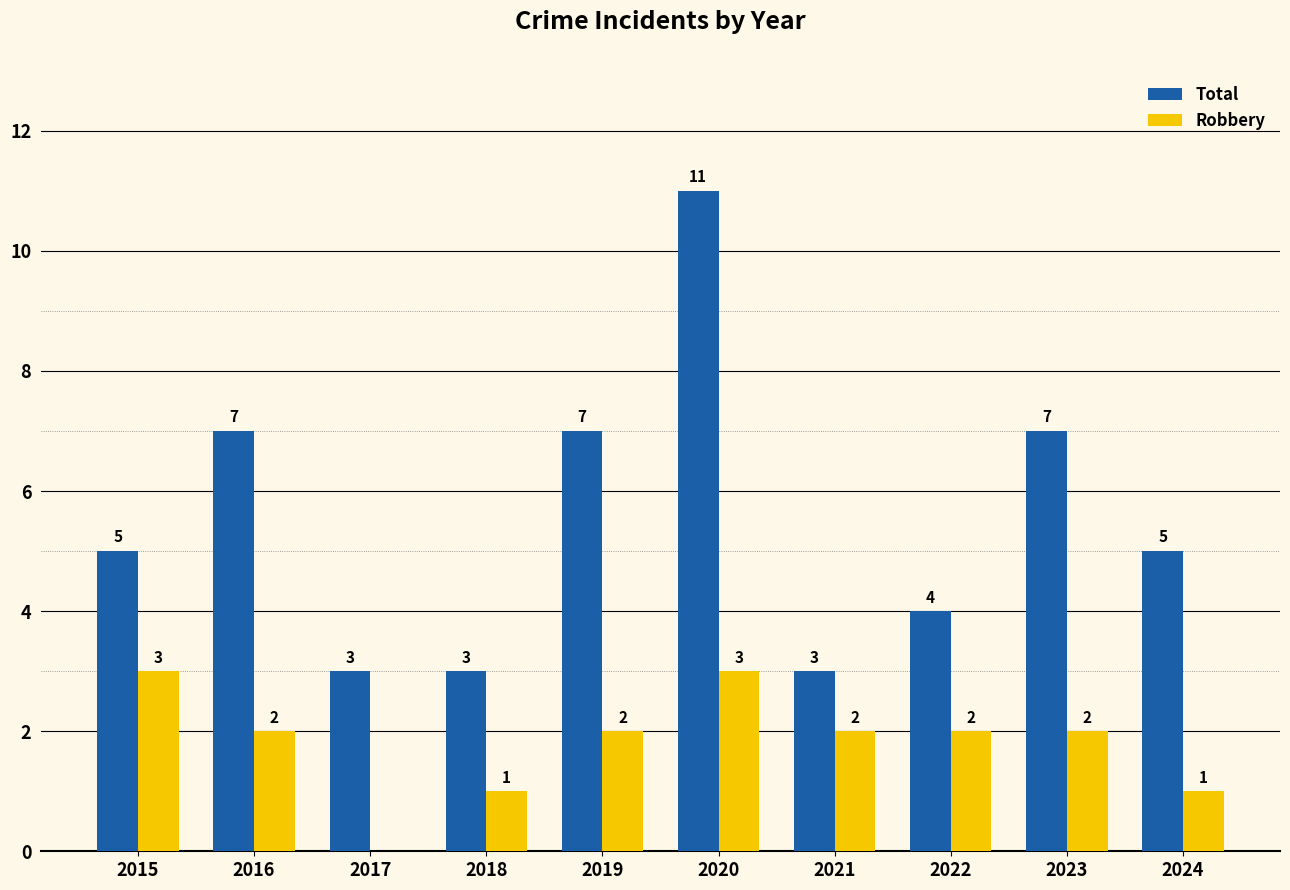

Where does the Robbery series first go above 2?

2015